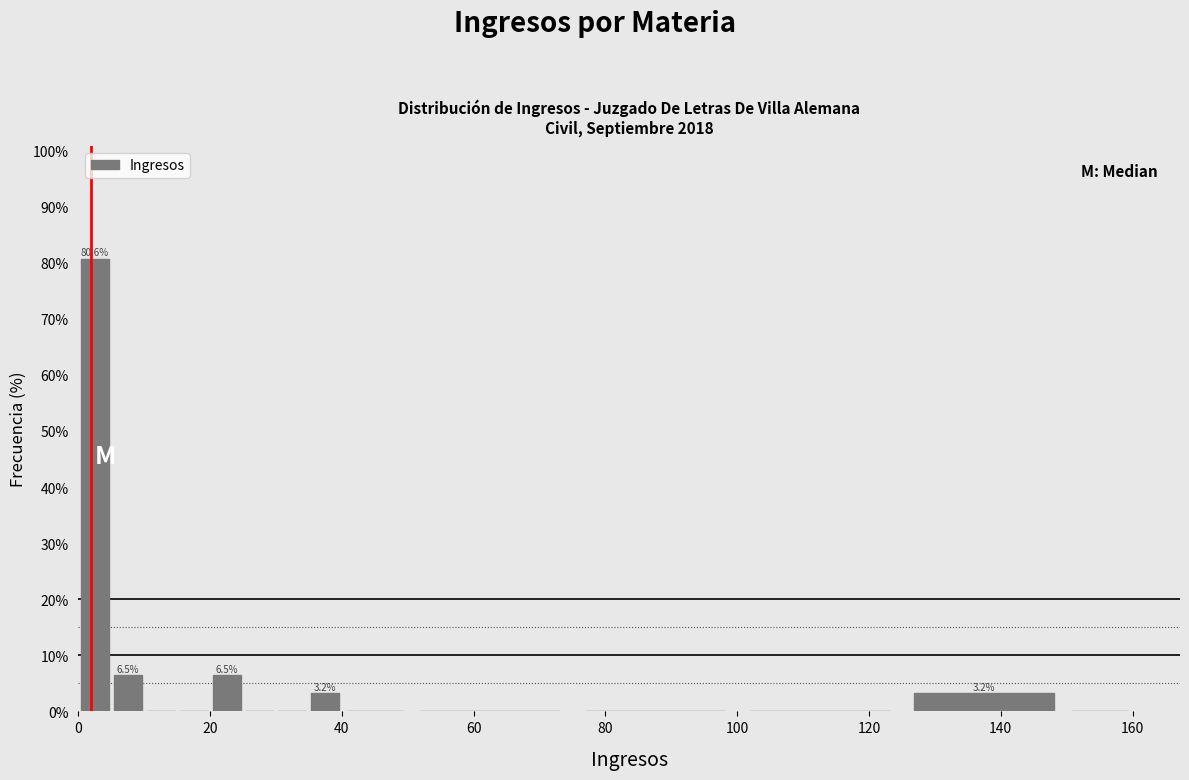

Around what value on the x-axis is the tallest bar? Give the approximate position of its centre, as read against the axis.

2